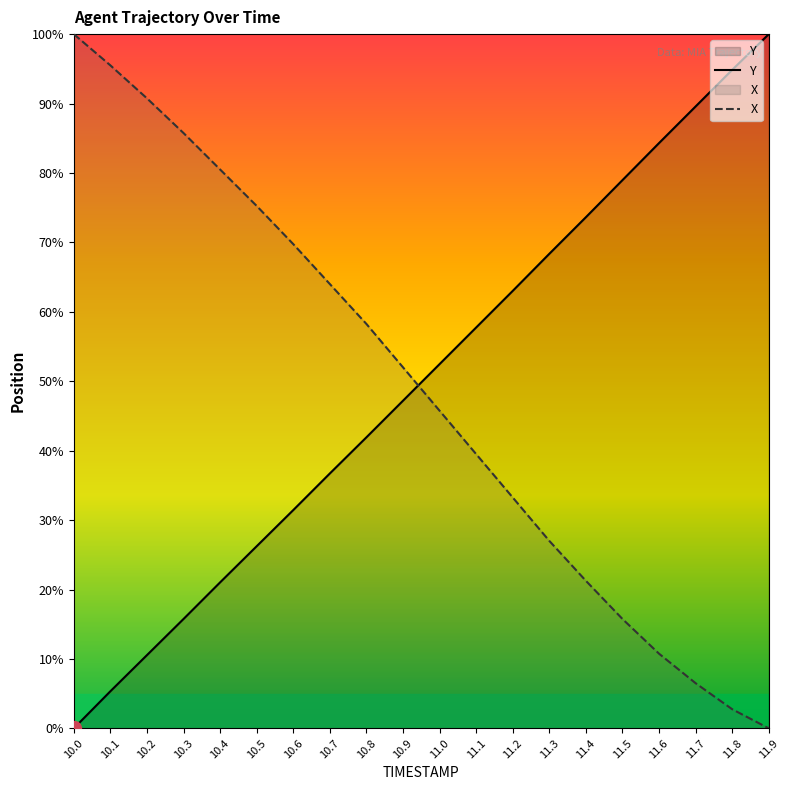

After their last crossing, which series has the higher values: Y or X?

Y